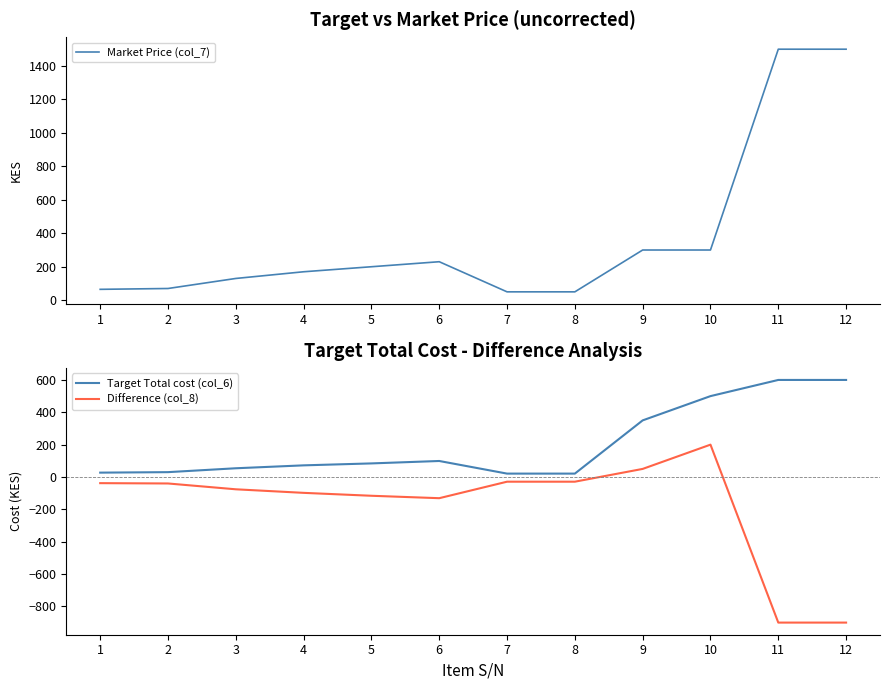

At which category is the sum across all series the highest?

11